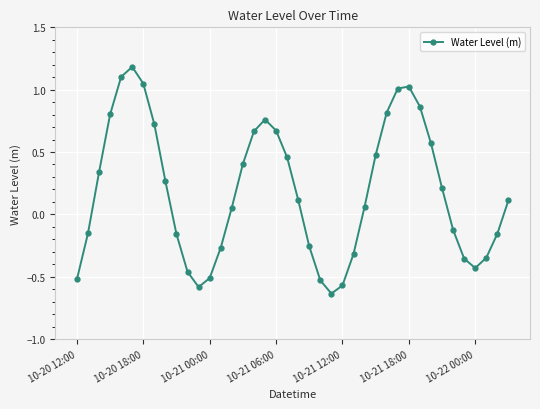

Count the number of categories in the chart.

40